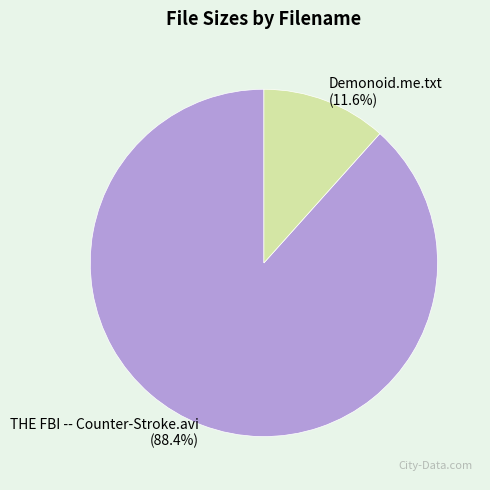

How many slices are in this pie chart?

2